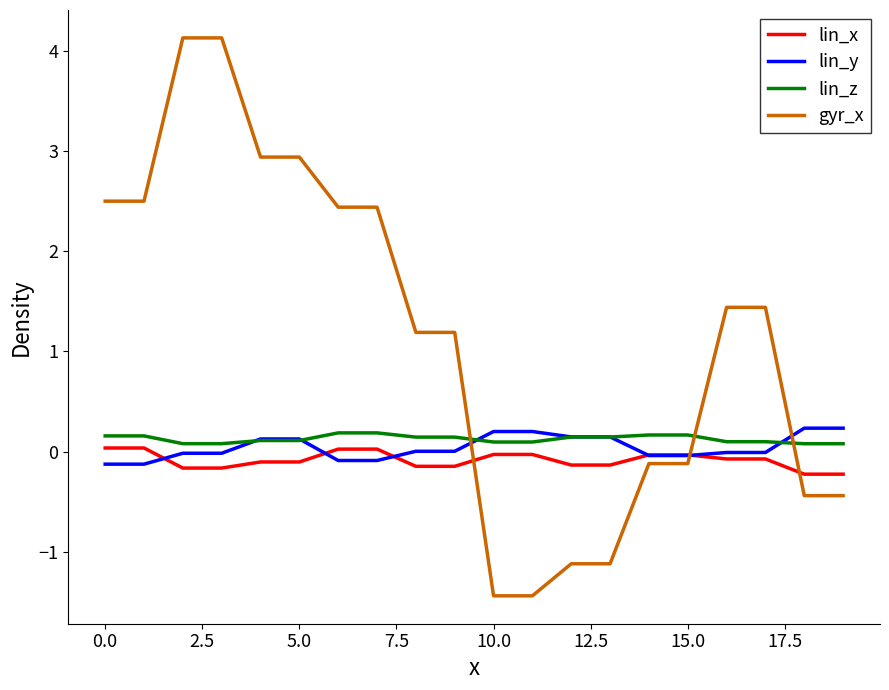

What is the minimum value shown in the chart?

-1.4